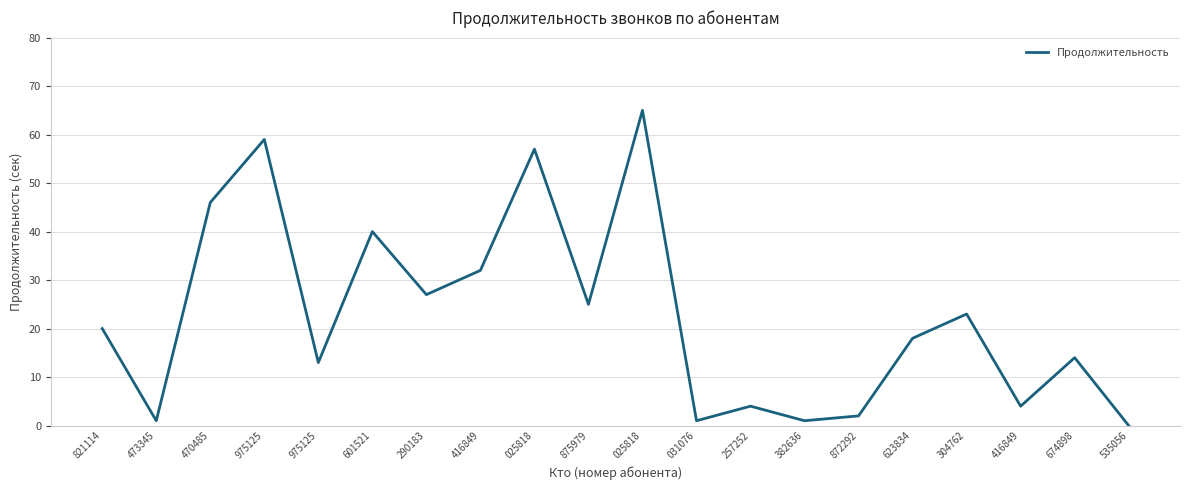

What is the difference between the maximum and minimum values?

65